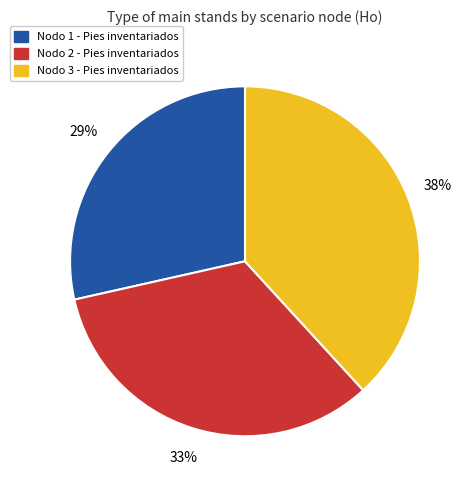

To the nearest percent, what is the average slice percentage?

33%